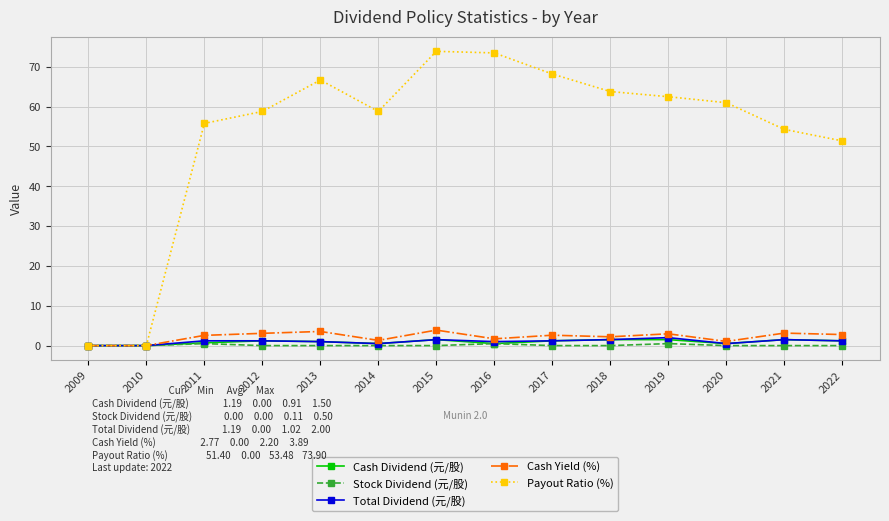

Which series has the largest total across all categories?

Payout Ratio (%)